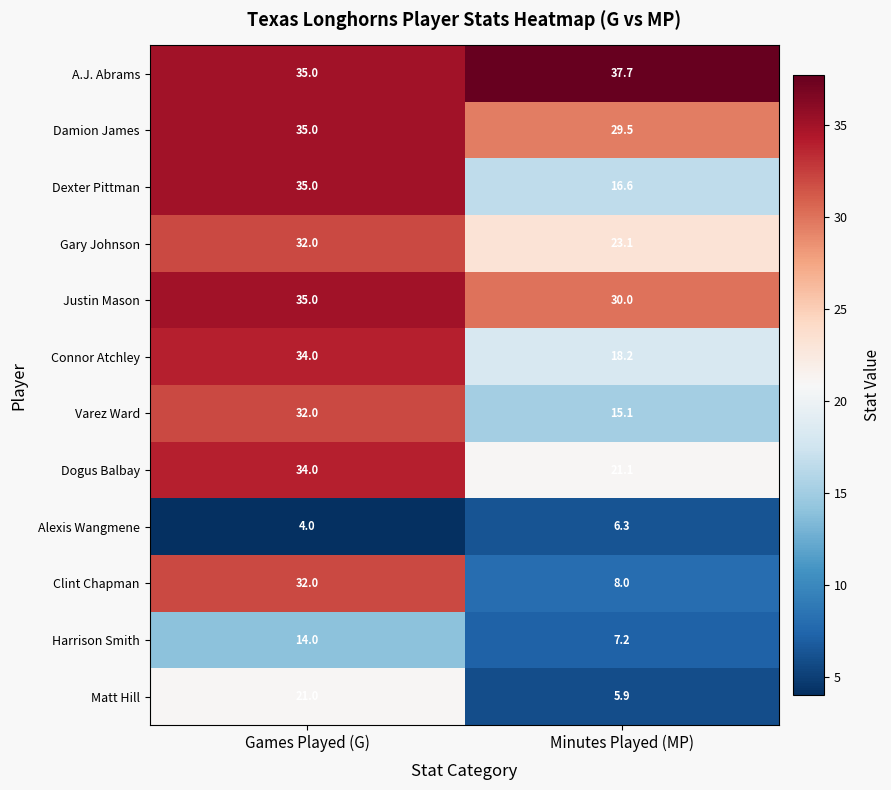

Which category has the highest value in the A.J. Abrams series?

Minutes Played (MP)